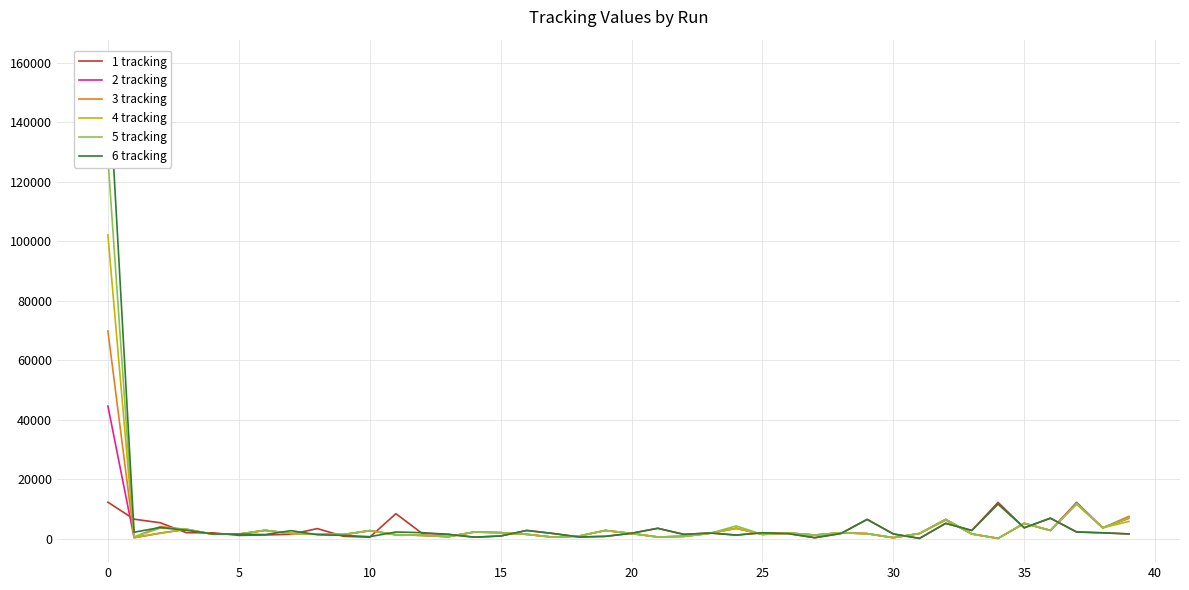

At which label does 3 tracking reach its peak?

0